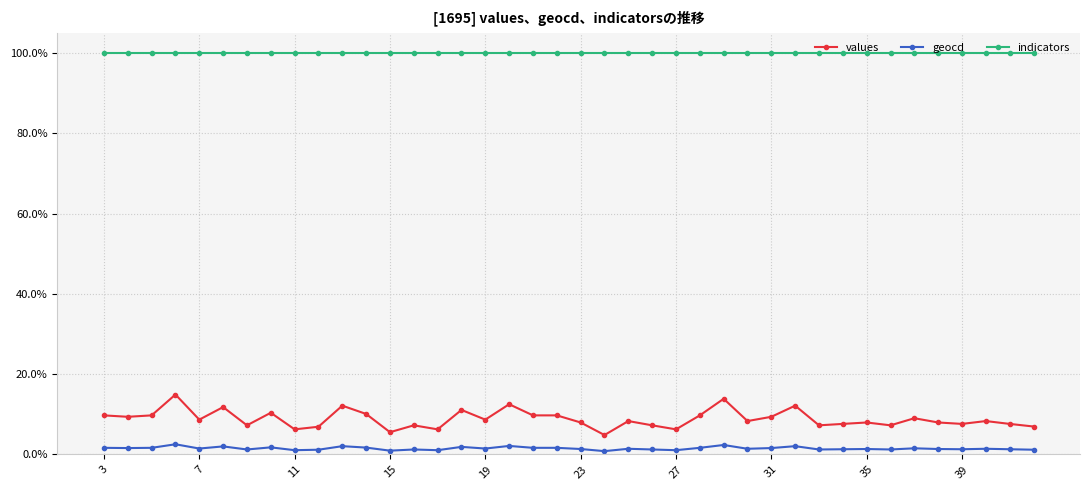

Is this an area chart (filled region under the line)?

No